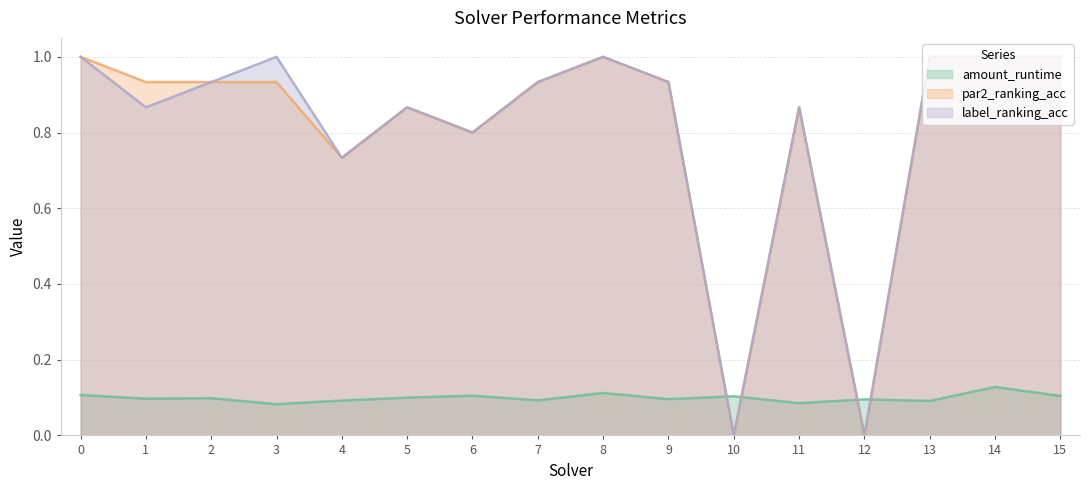

Reading left to right, what are all the values shown in this chart?

amount_runtime: 0=0.1	1=0.1	2=0.1	3=0.1	4=0.1	5=0.1	6=0.1	7=0.1	8=0.1	9=0.1	10=0.1	11=0.1	12=0.1	13=0.1	14=0.1	15=0.1
par2_ranking_acc: 0=1.0	1=0.9	2=0.9	3=0.9	4=0.7	5=0.9	6=0.8	7=0.9	8=1.0	9=0.9	10=0.0	11=0.9	12=0.0	13=1.0	14=1.0	15=1.0
label_ranking_acc: 0=1.0	1=0.9	2=0.9	3=1.0	4=0.7	5=0.9	6=0.8	7=0.9	8=1.0	9=0.9	10=0.0	11=0.9	12=0.0	13=1.0	14=1.0	15=1.0